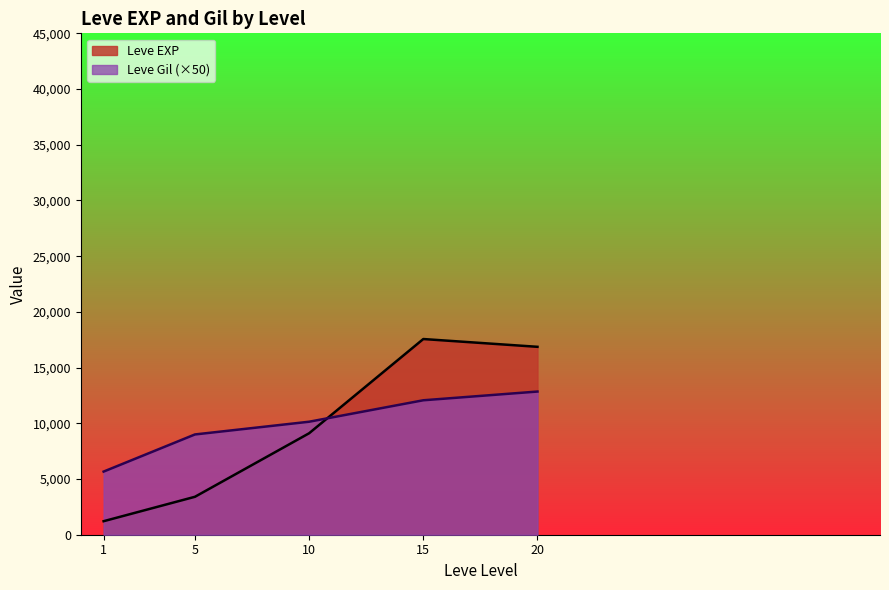

What is the average value of the Leve Gil series?

199